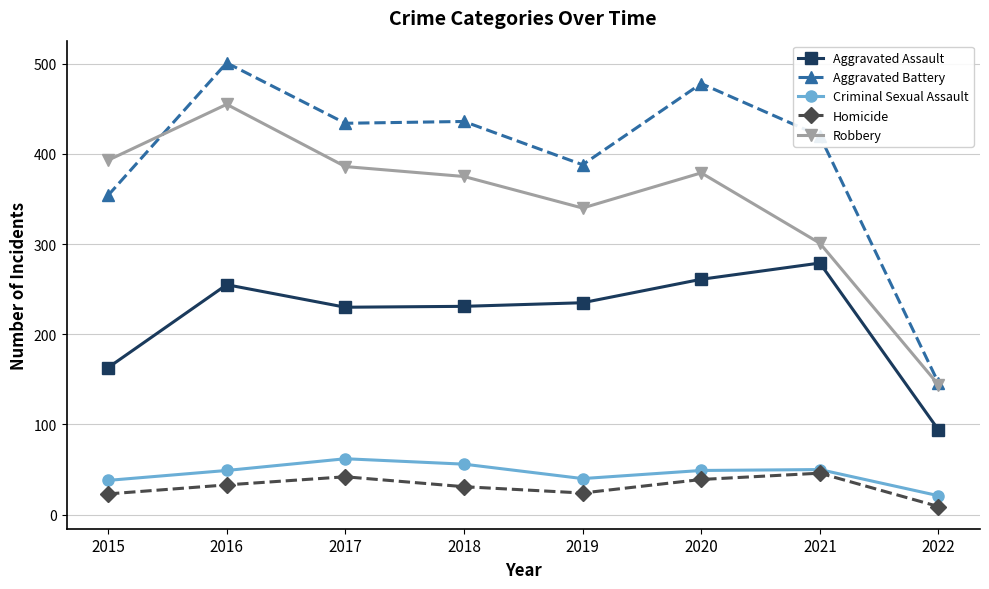

What is the difference between the Criminal Sexual Assault values at 2015 and 2016?

11